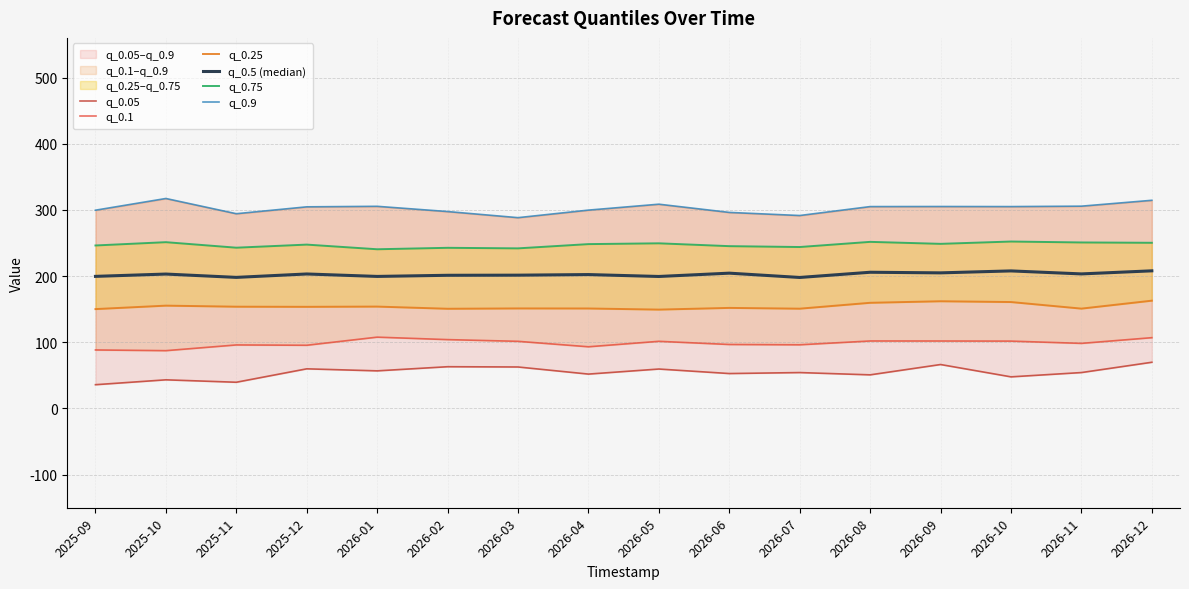

Rank the series at 2025-11 from highest to lowest value.

q_0.9, q_0.75, q_0.5 (median), q_0.25, q_0.1, q_0.05